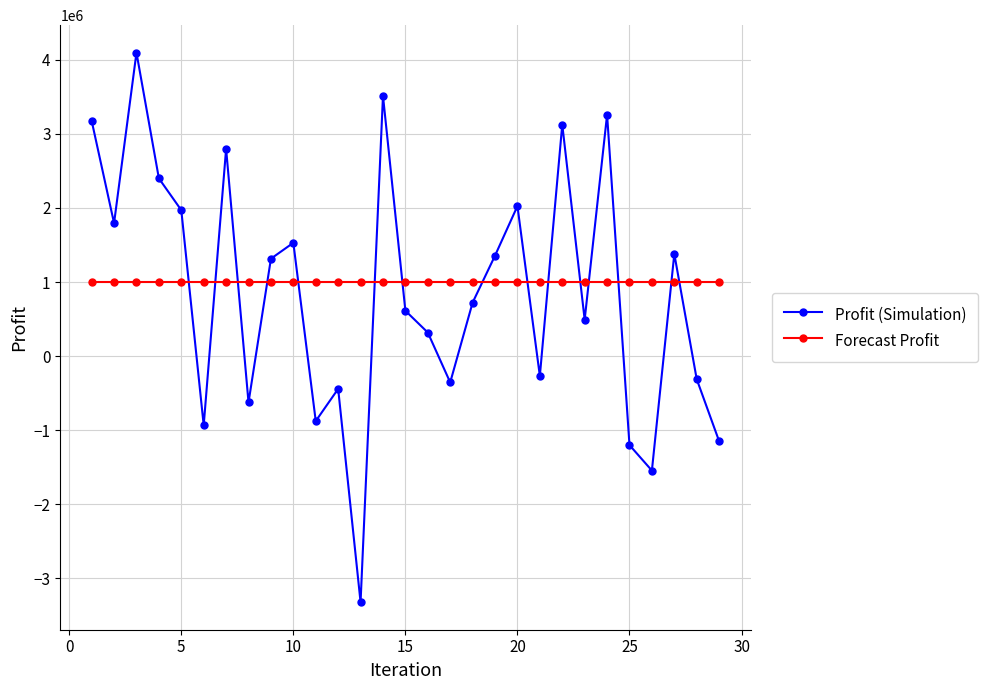

What is the maximum value for Profit (Simulation)?

4095524.6